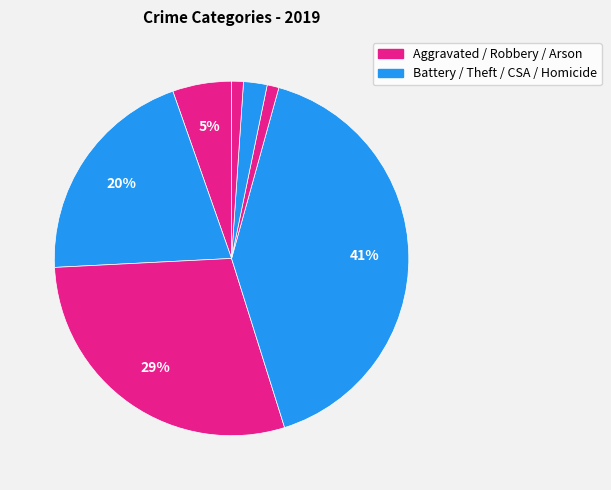

How many slices are in this pie chart?

7